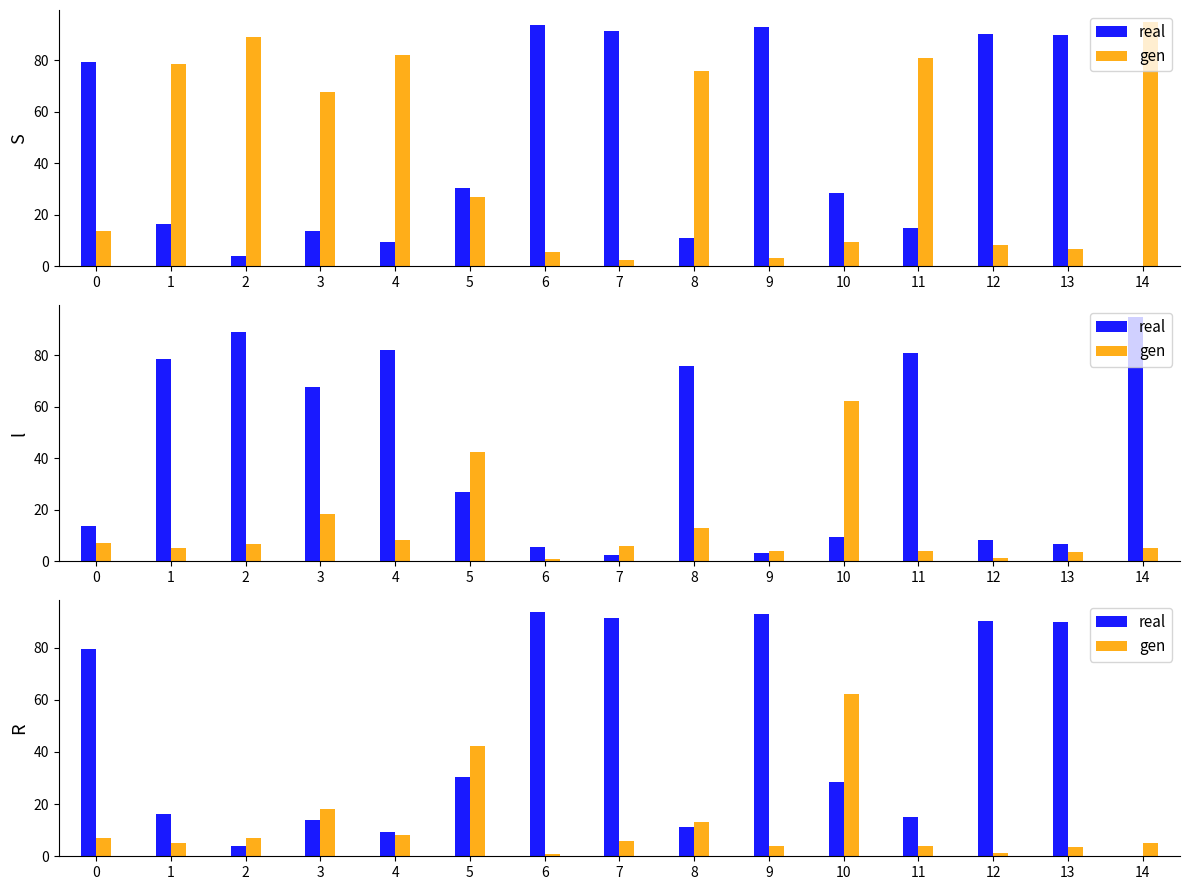

Does the chart contain stacked bars?

No